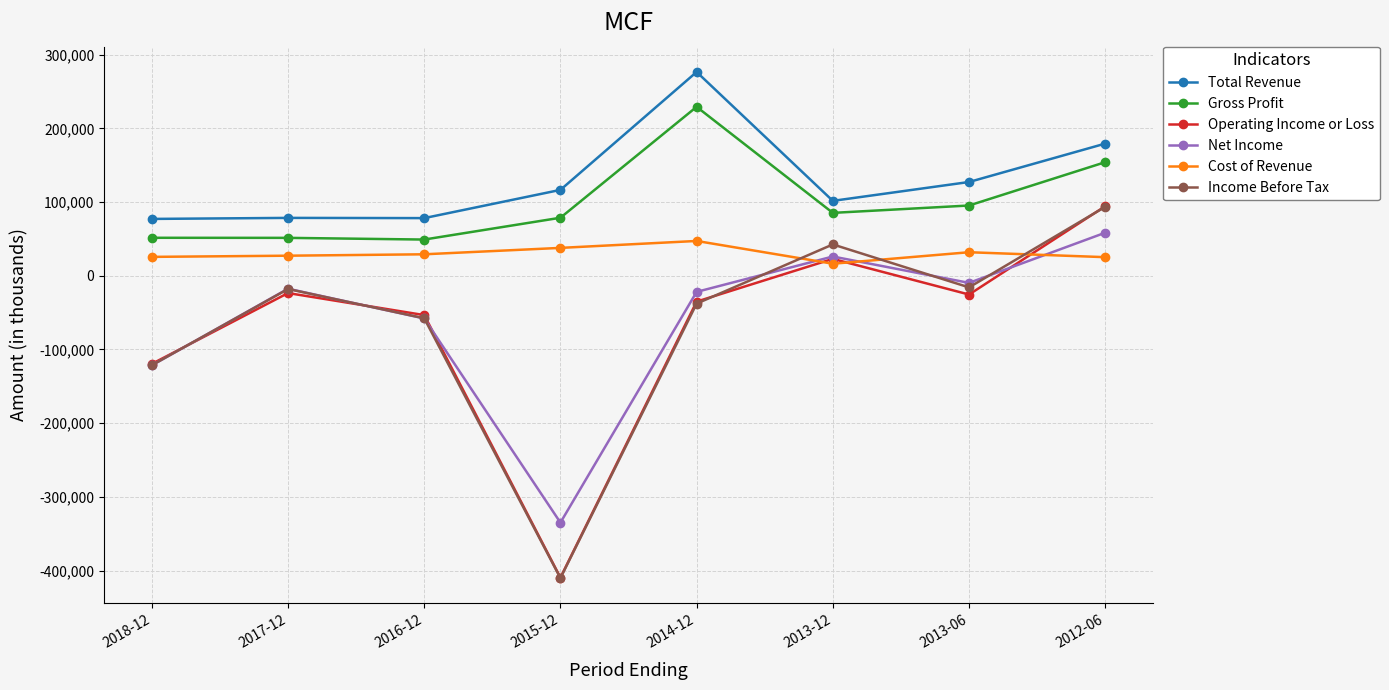

What is the difference between the maximum and minimum values in the Income Before Tax series?

503800